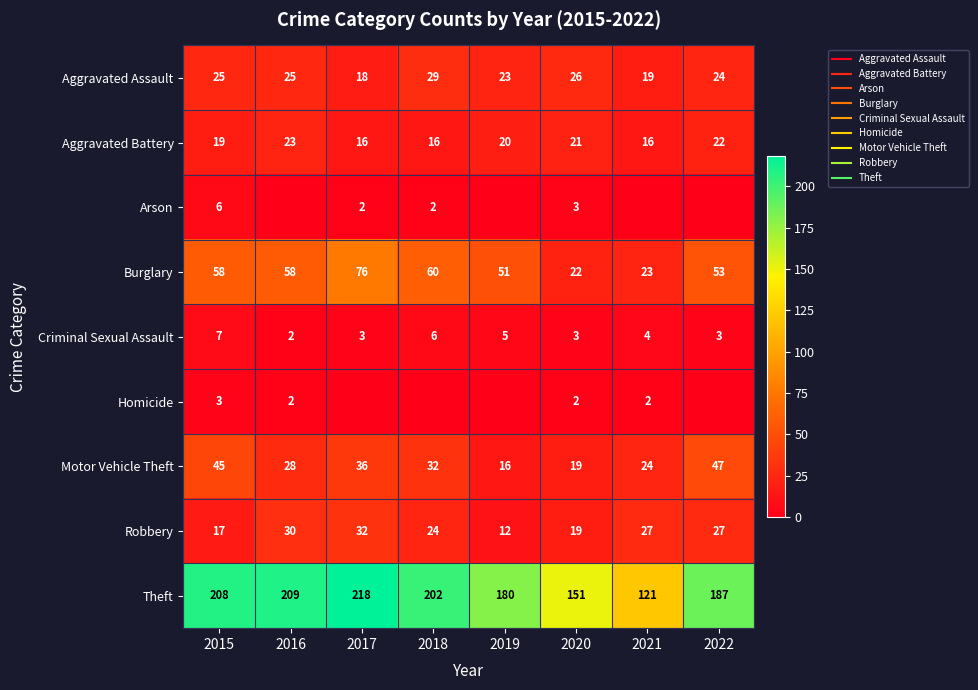

Which series has the largest range (max minus min)?

Theft